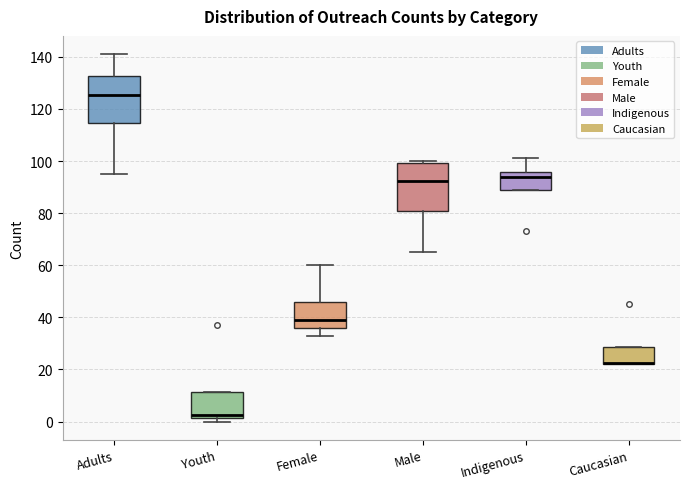

Reading left to right, transcribe this box plot: for each box, give where its median line is, the range the box spans, and where its two whiskers end, as read against the y-axis. The values are not printed on the chart, so give them approximately, as read against the axis.

Adults: median 126, box 114 to 132, whiskers 96 to 142
Youth: median 2 (just above the box's lower edge), box 2 to 12, whiskers 0 to 12
Female: median 40, box 36 to 46, whiskers 34 to 60
Male: median 92, box 80 to 100, whiskers 66 to 100 (just above the box's upper edge)
Indigenous: median 94, box 88 to 96, whiskers 88 to 102
Caucasian: median 22 (drawn on the box's lower edge), box 22 to 28, whiskers 22 to 28